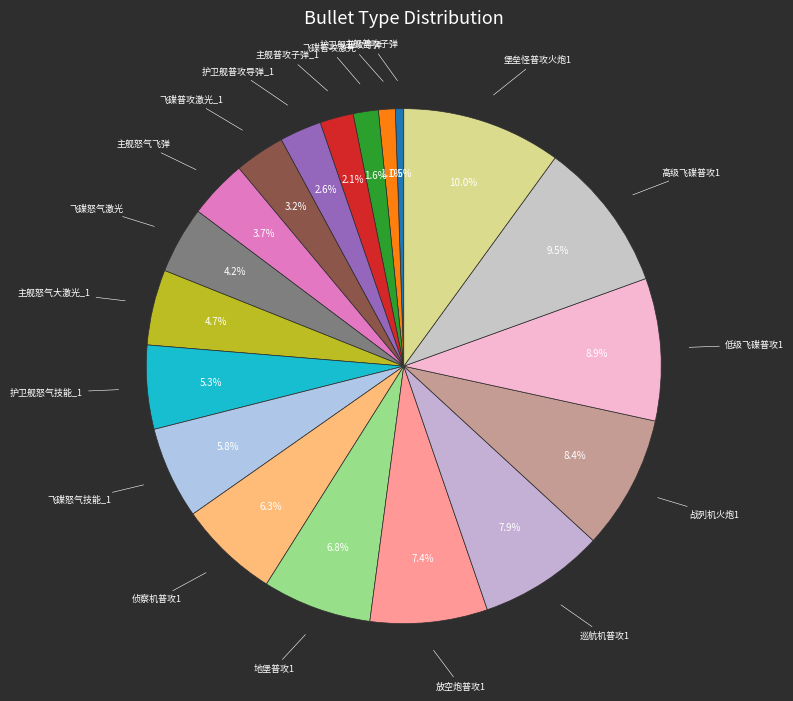

How many segments does this pie chart have?

19